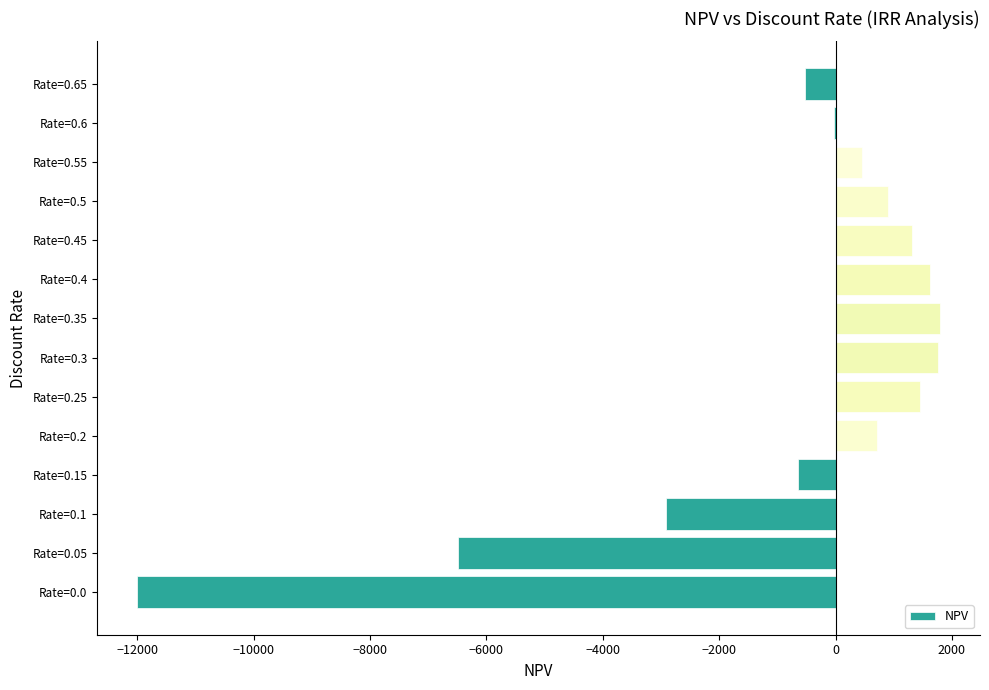

At which label is the value closest to -5103?

Rate=0.05